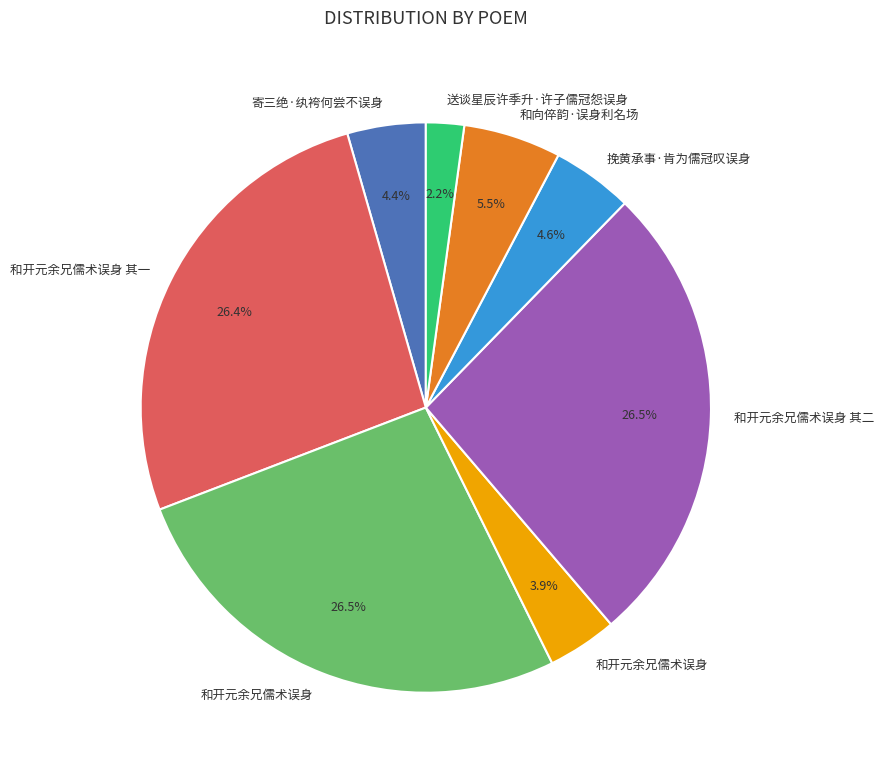

Is there a majority slice in this chart?

No